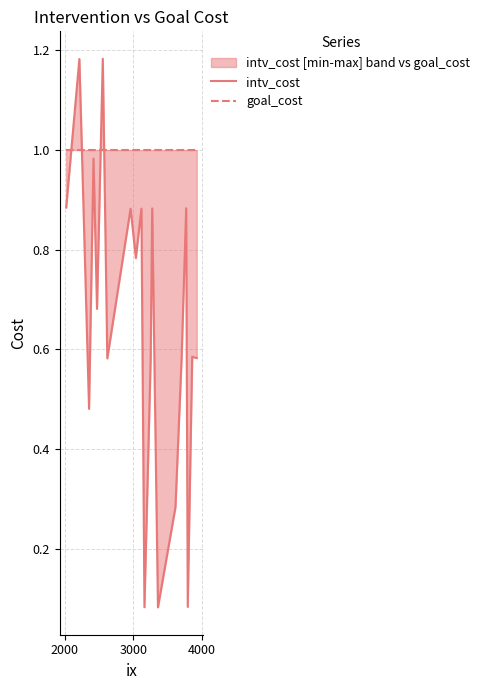

Reading right to left, list all the values displayed in this chart.

intv_cost: 0.6	0.6	0.1	0.9	0.6	0.3	0.1	0.9	0.6	0.1	0.9	0.8	0.9	0.6	1.2	0.7	1.0	0.5	1.2	0.9
goal_cost: 1.0	1.0	1.0	1.0	1.0	1.0	1.0	1.0	1.0	1.0	1.0	1.0	1.0	1.0	1.0	1.0	1.0	1.0	1.0	1.0